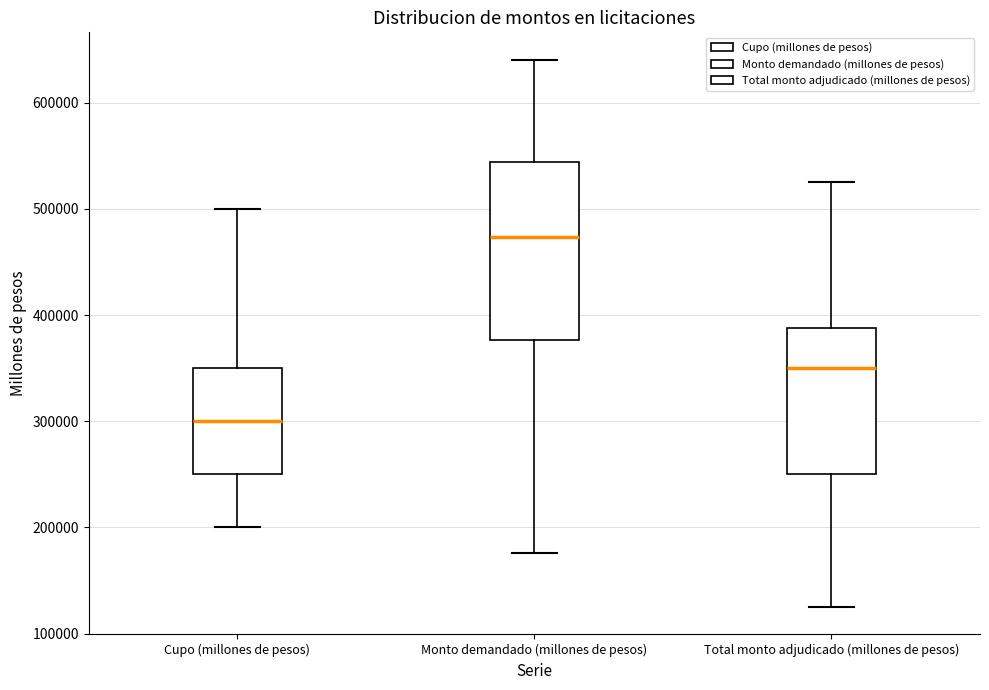

Which box is the tallest, from its lower edge to its upper edge?

Monto demandado (millones de pesos)